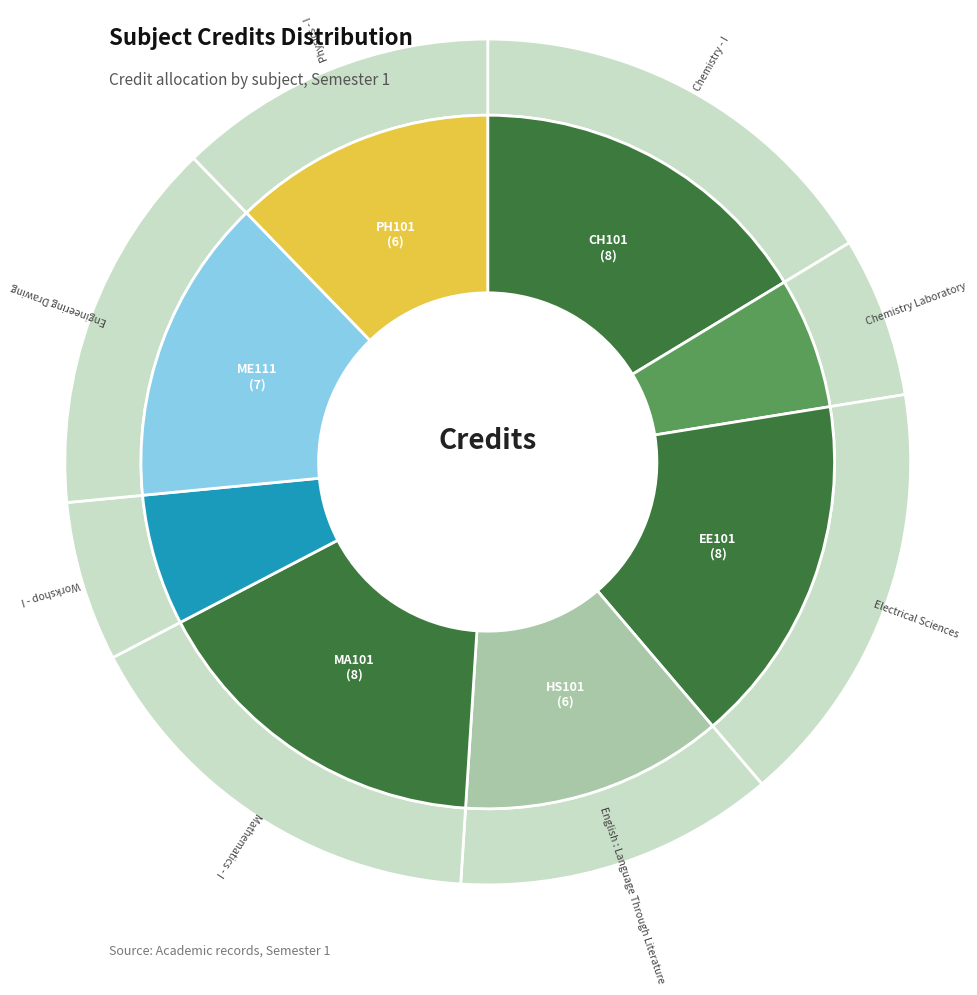

Between Electrical Sciences and English : Language Through Literature, which is larger?

Electrical Sciences